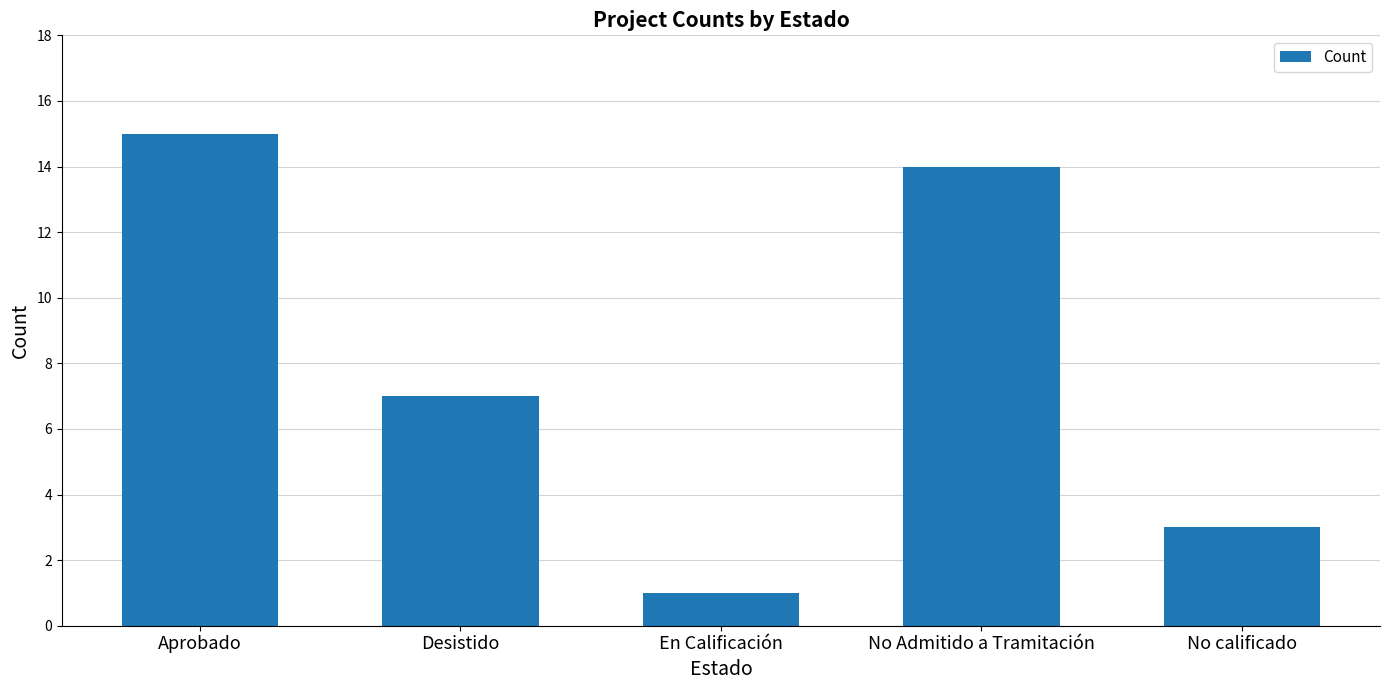

Reading left to right, list all the values displayed in this chart.

Aprobado=15	Desistido=7	En Calificación=1	No Admitido a Tramitación=14	No calificado=3